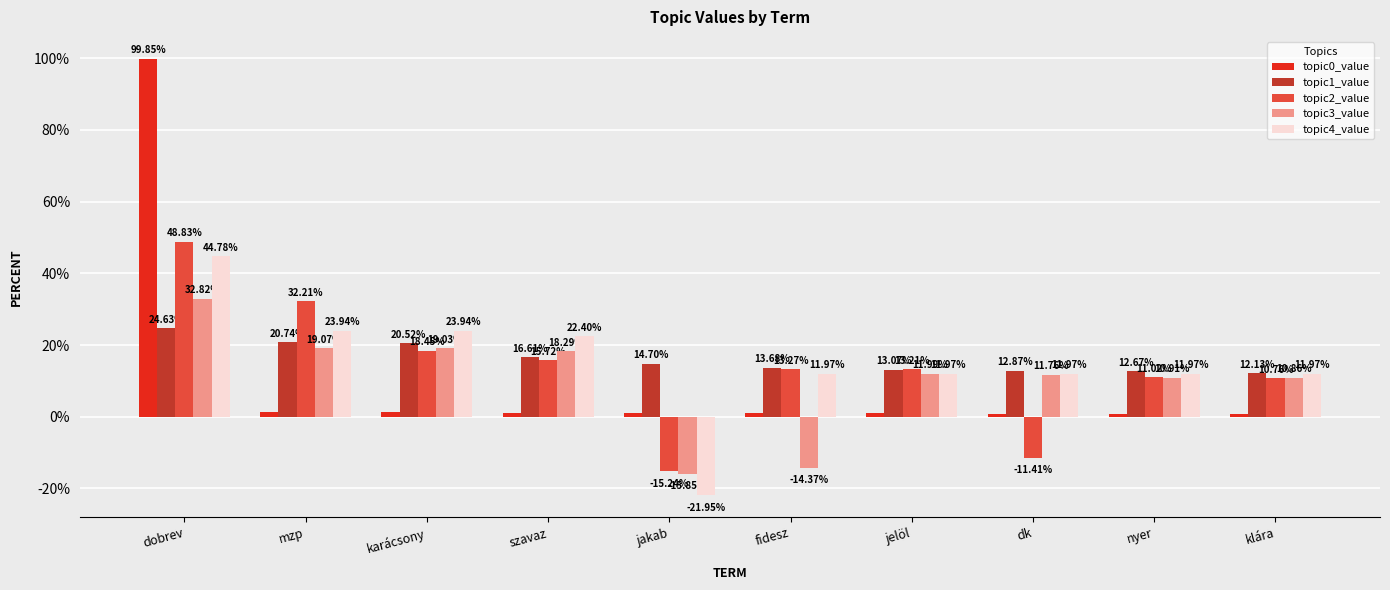

What position from the left is jakab?

5